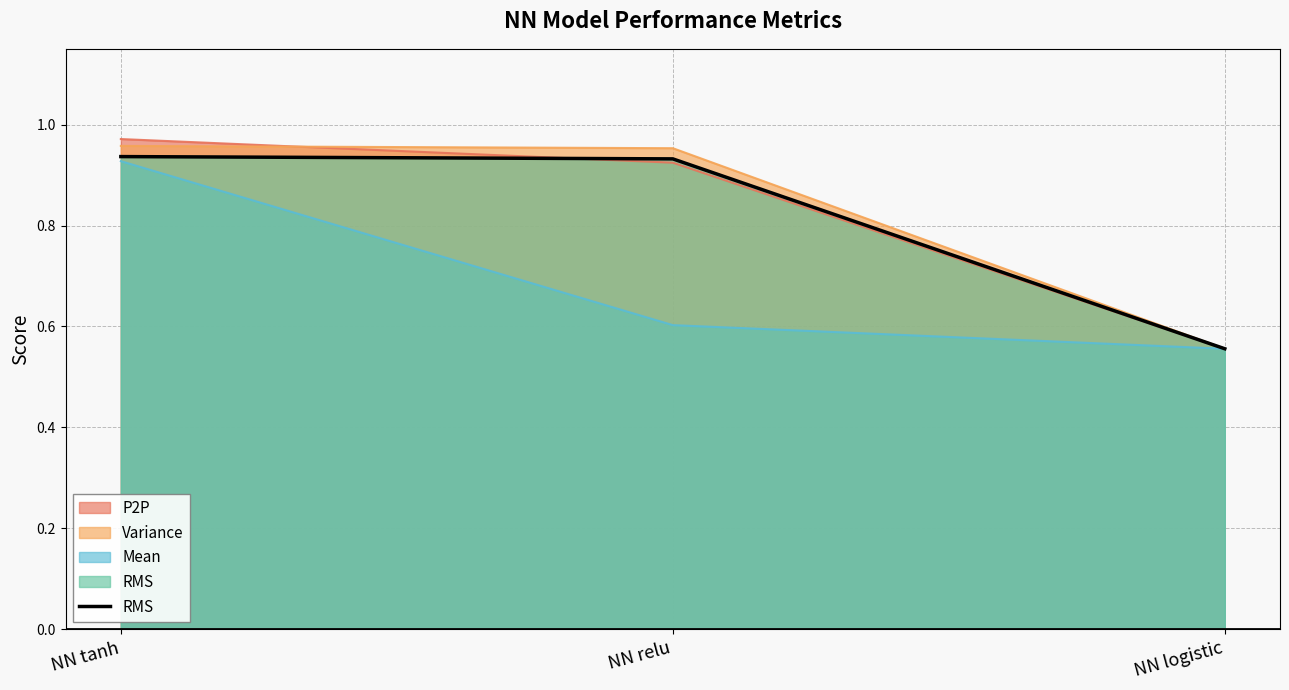

Reading left to right, what are all the values shown in this chart?

0.9	0.9	0.6